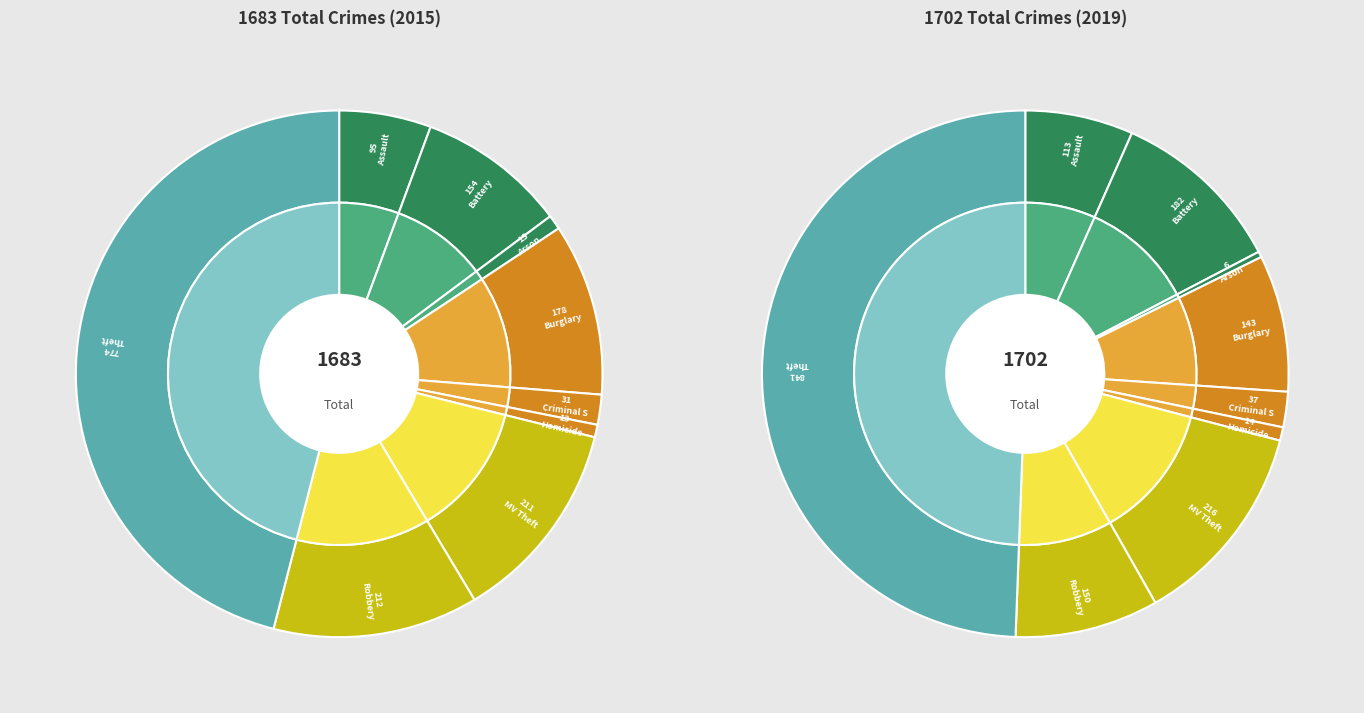

True or false: Motor Vehicle Theft accounts for 4% of the total.

False